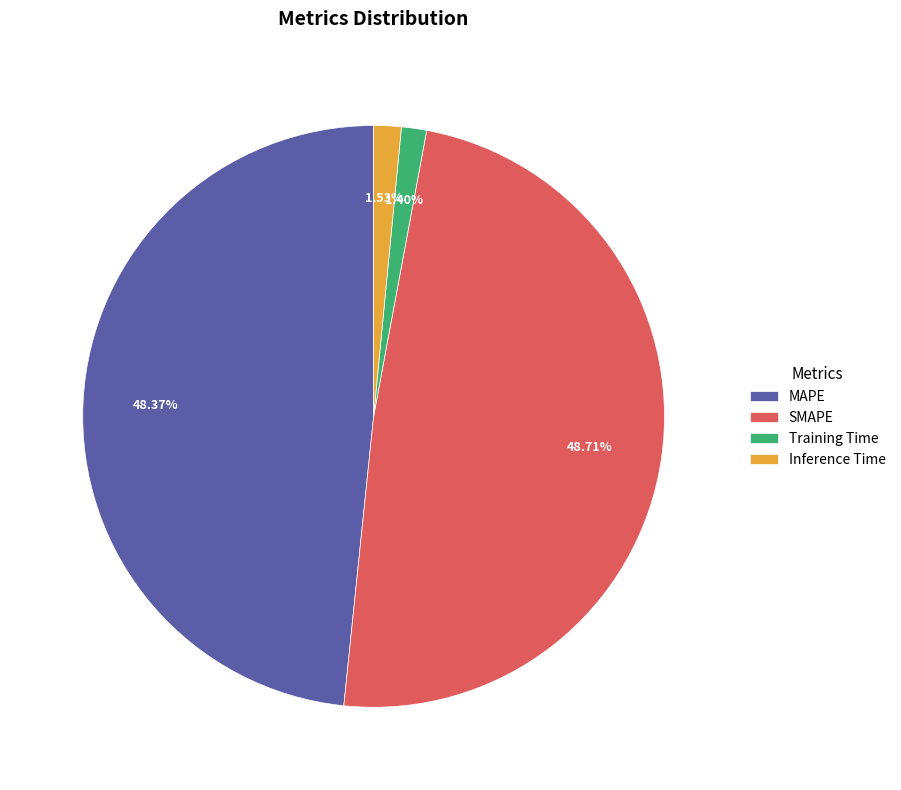

Is the sum of MAPE and SMAPE greater than half?

Yes